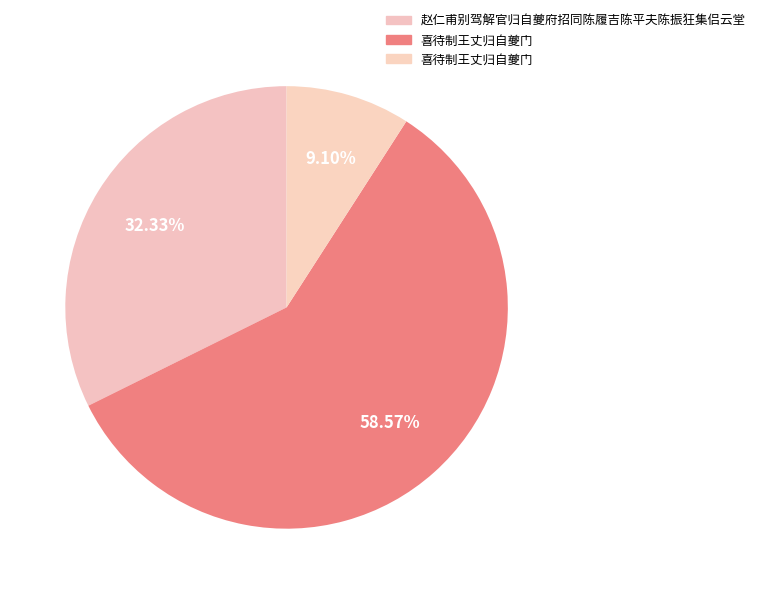

Is there any slice that represents more than half of the pie?

Yes